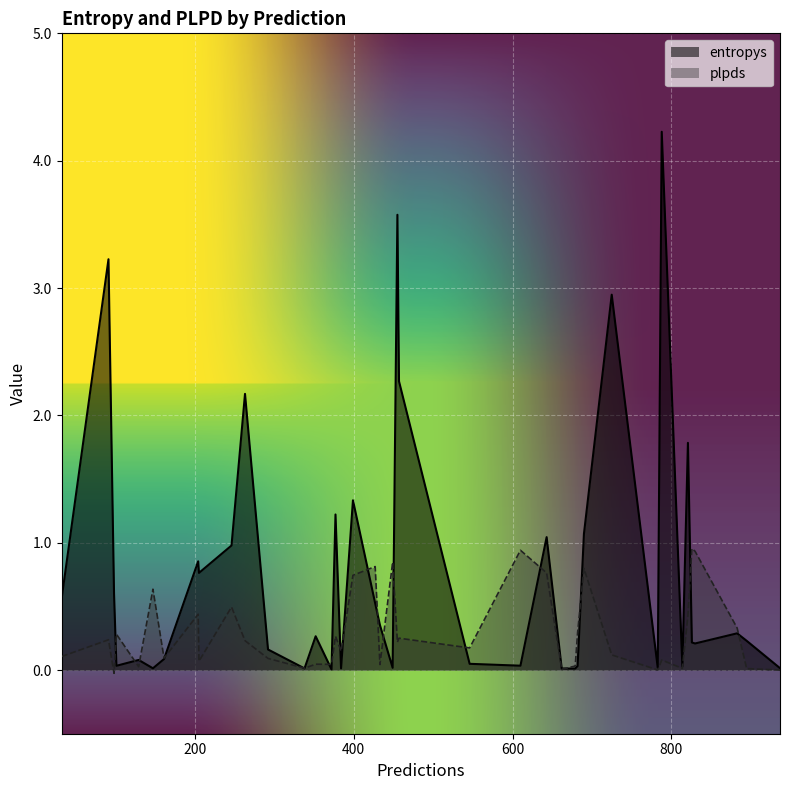

Which series has the largest total across all categories?

entropys